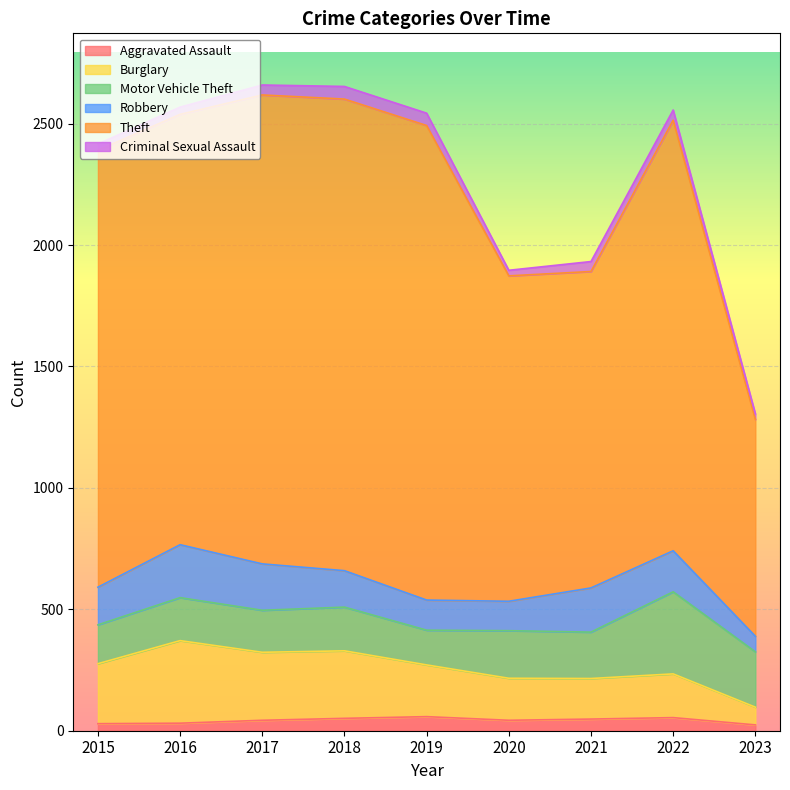

Which category has the highest value in the Aggravated Assault series?

2019